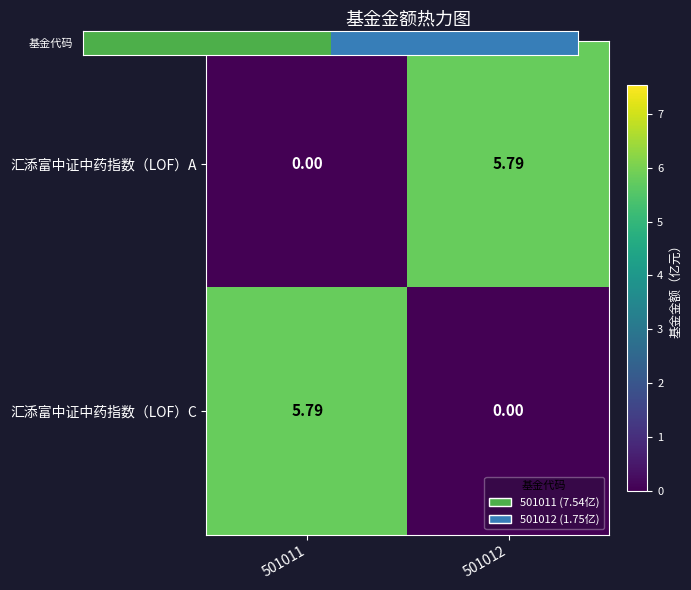

How many series are shown in this chart?

2